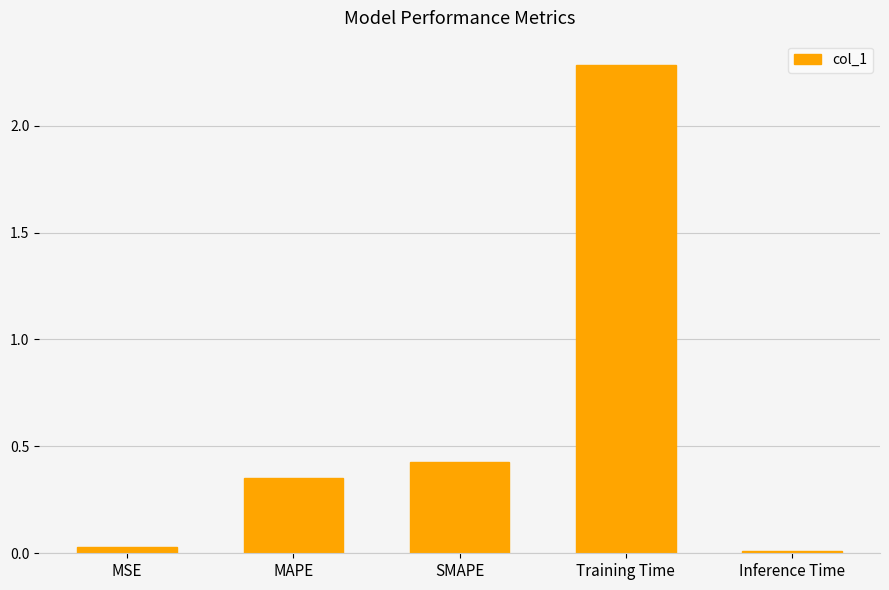

What is the label of the 4th bar from the left?

Training Time